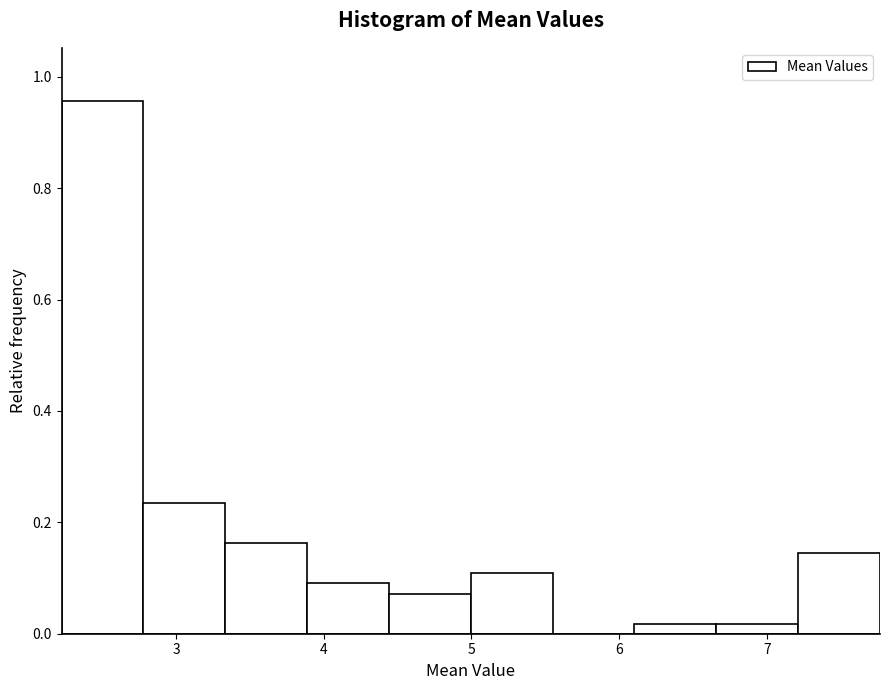

Over which range of the x-axis is the bar tallest?

2.2 to 2.8